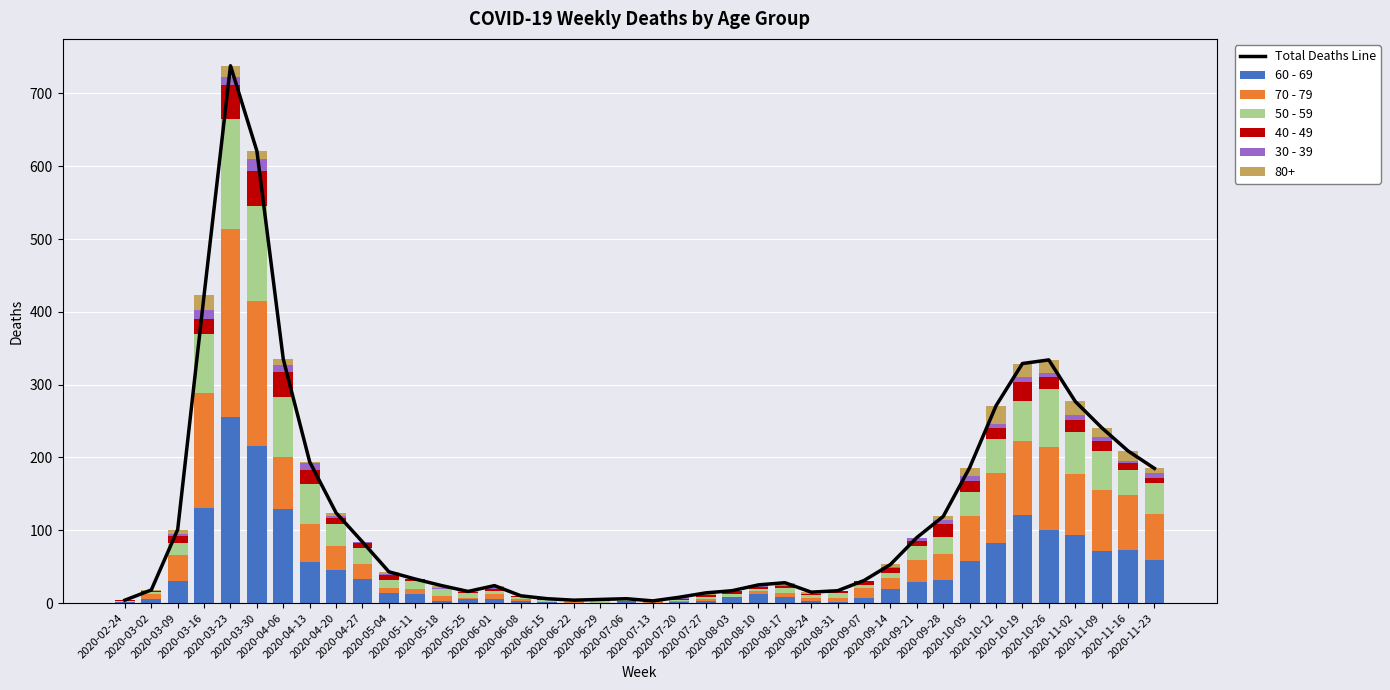

At which label is 30 - 39 closest to 8?

2020-10-19